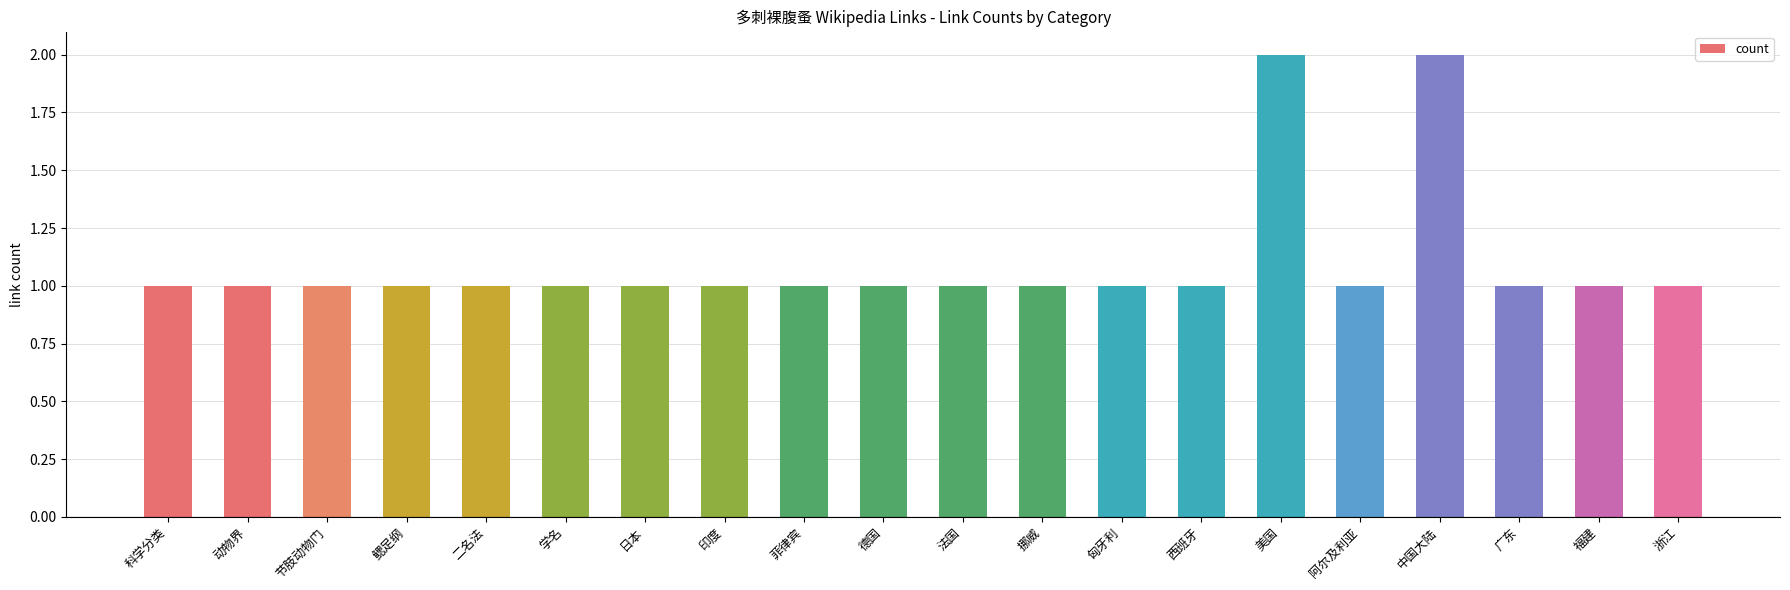

What is the label of the 4th bar from the right?

中国大陆